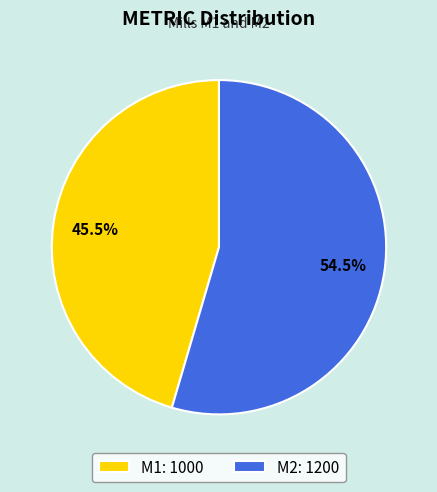

Does M1 account for over 50% of the chart?

No